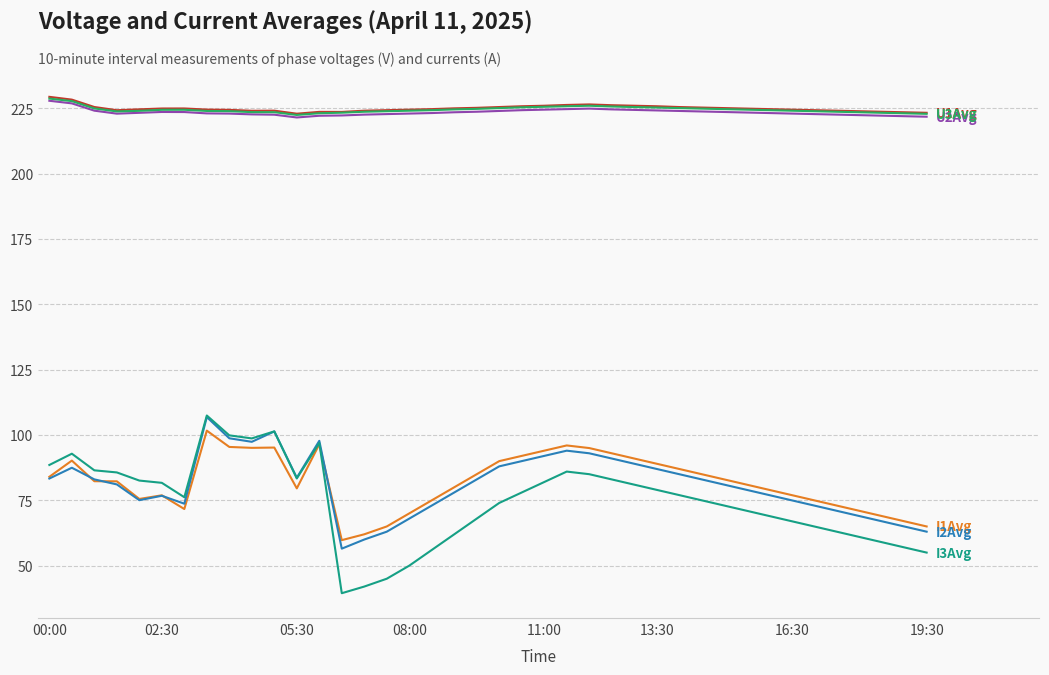

What is the maximum value shown in the chart?

229.4